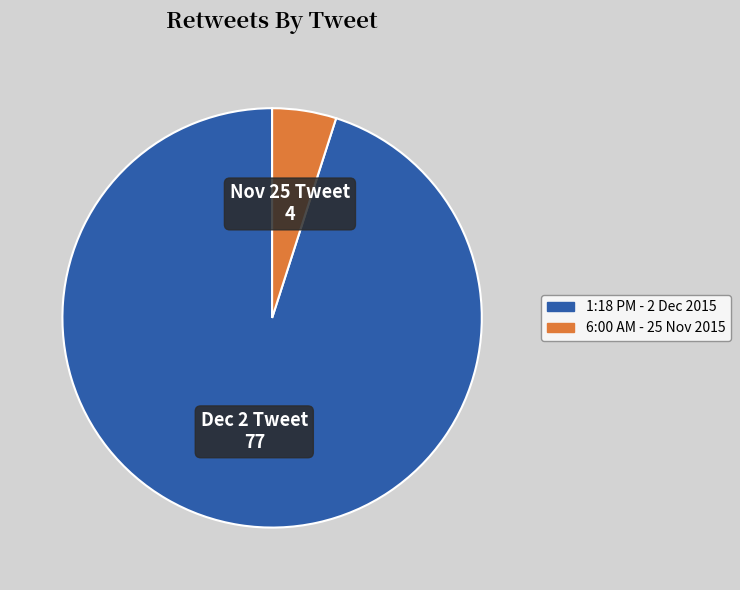

Which category accounts for the majority?

1:18 PM - 2 Dec 2015